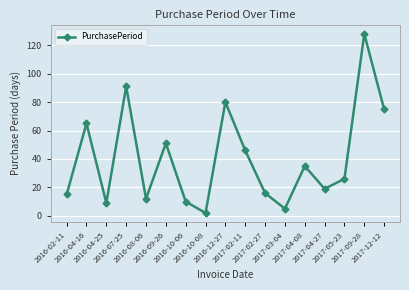

True or false: the data shows 68 at 2017-09-28.

False